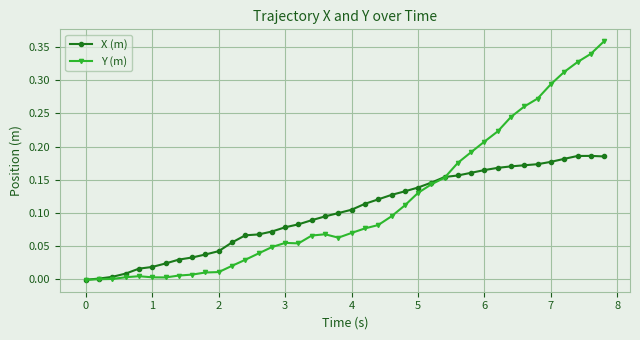

Rank the series by their maximum value, from highest to lowest.

Y (m), X (m)